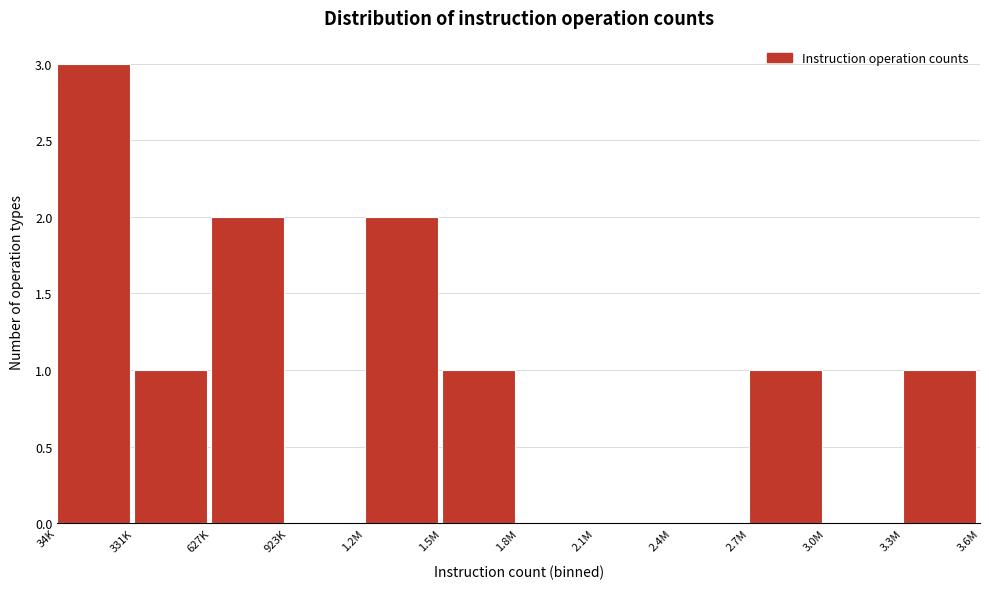

Reading left to right, transcribe all the data shown in this chart.

34K=3	331K=1	627K=2	923K=0	1.2M=2	1.5M=1	1.8M=0	2.1M=0	2.4M=0	2.7M=1	3.0M=0	3.3M=1